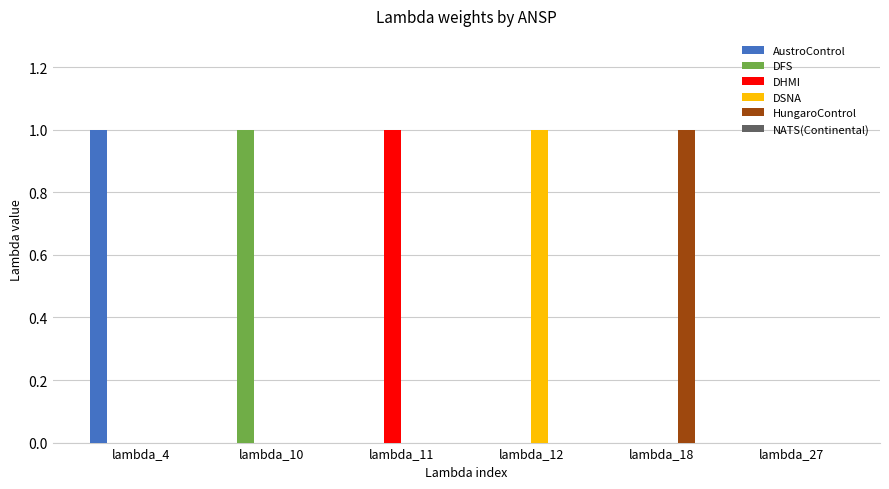

At which label does AustroControl reach its peak?

lambda_4